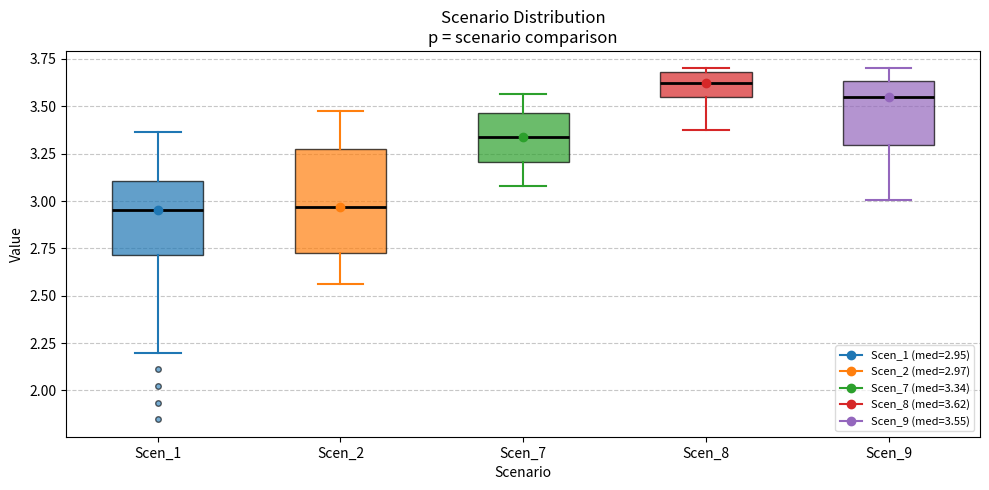

Reading left to right, read every box against the y-axis: the position of its median line, the range the box covers, and the ends of its whiskers. The values are not printed on the chart, so give them approximately, as read against the axis.

Scen_1: median 2.95, box 2.70 to 3.10, whiskers 2.20 to 3.35
Scen_2: median 2.95, box 2.75 to 3.30, whiskers 2.55 to 3.45
Scen_7: median 3.35, box 3.20 to 3.45, whiskers 3.10 to 3.55
Scen_8: median 3.60, box 3.55 to 3.70, whiskers 3.40 to 3.70 (just above the box's upper edge)
Scen_9: median 3.55, box 3.30 to 3.65, whiskers 3.00 to 3.70